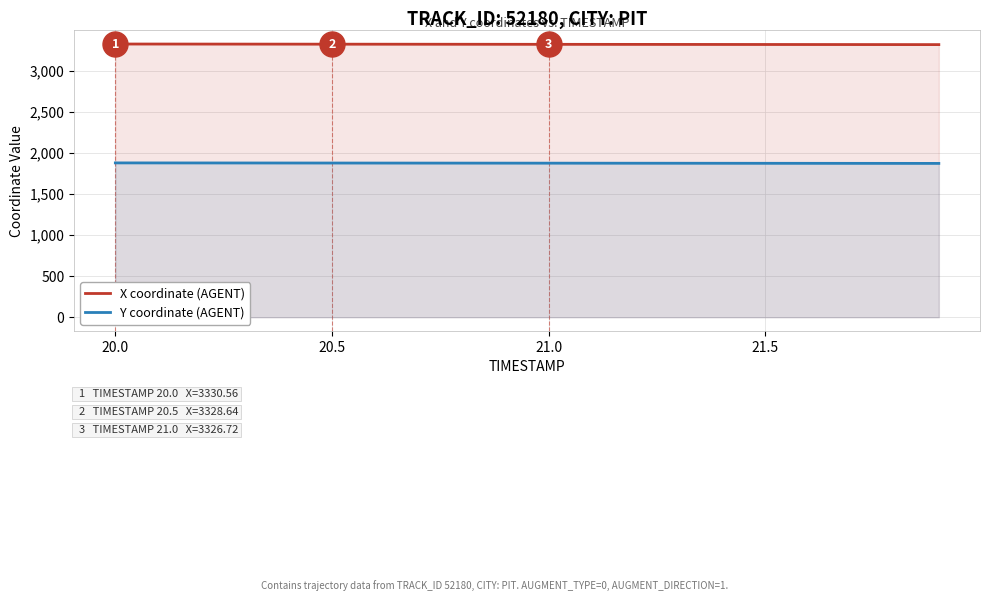

Rank the series by their maximum value, from highest to lowest.

X coordinate (AGENT), Y coordinate (AGENT)